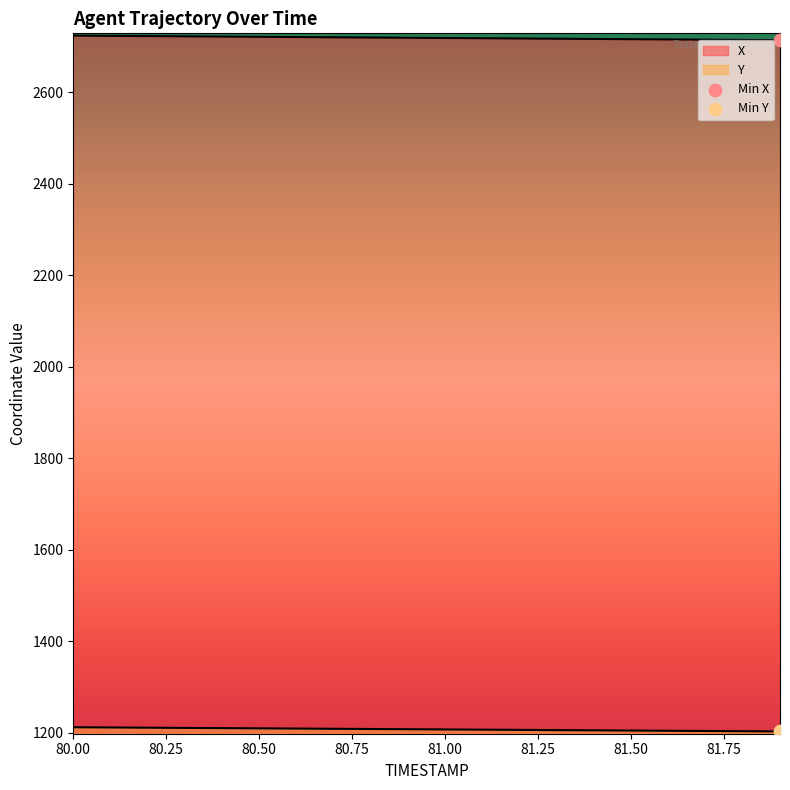

Which series contains the lowest Y value?

Y